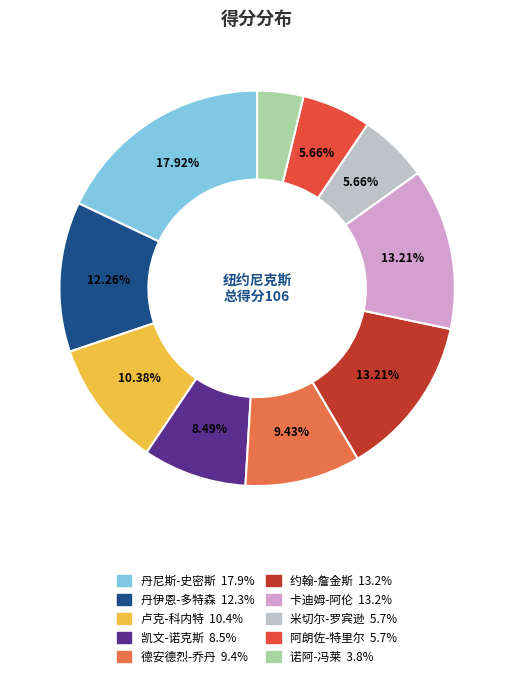

How many segments does this pie chart have?

10